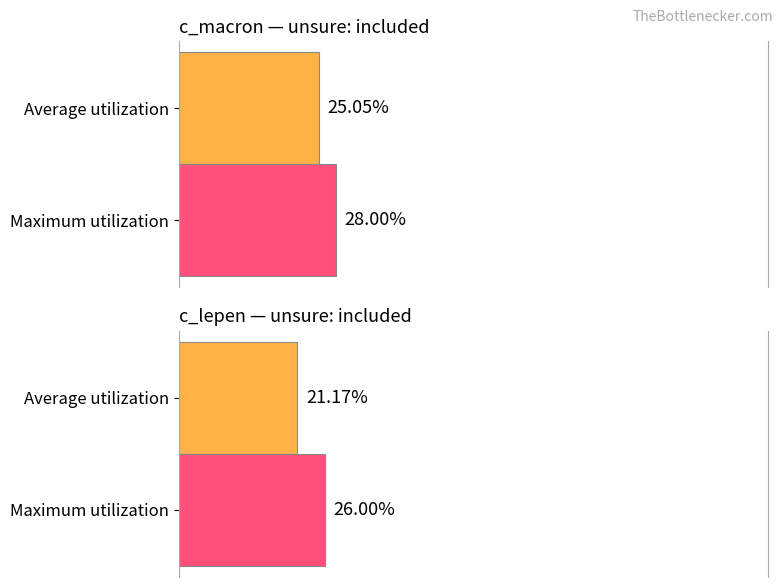

Which series has the largest range (max minus min)?

Average utilization